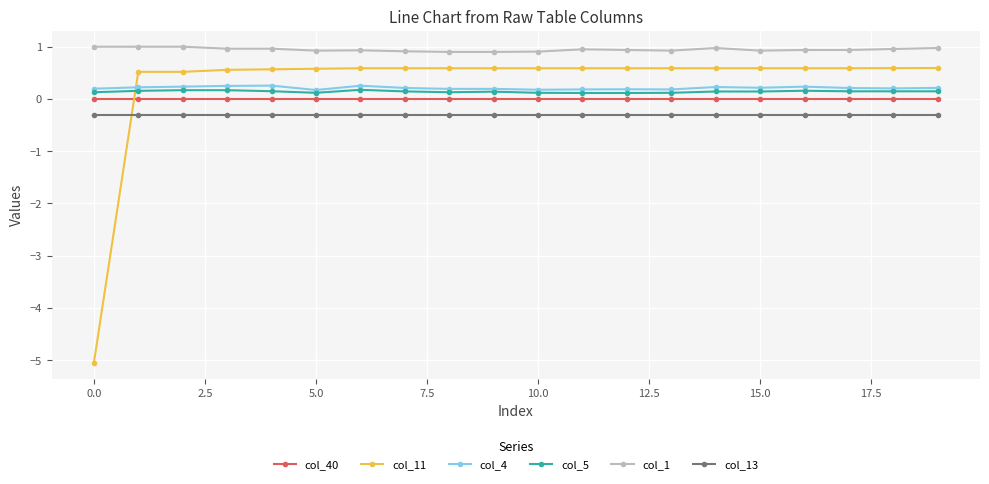

What is the value of the col_4 point at the 18th from the left?

0.2